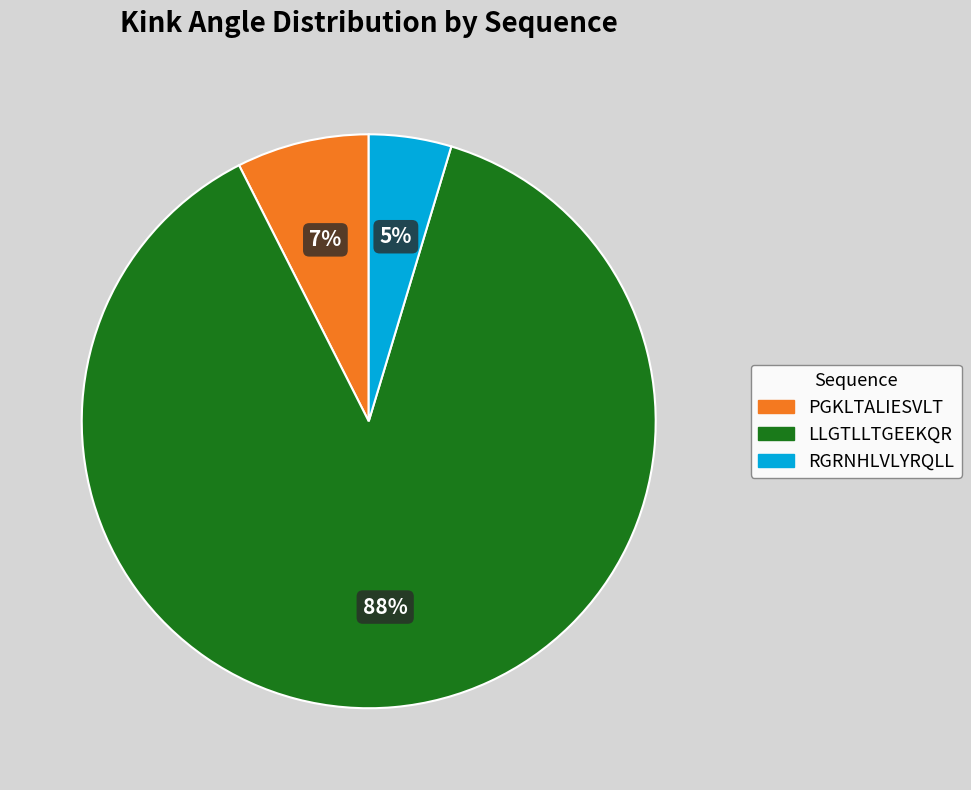

Is the sum of LLGTLLTGEEKQR and PGKLTALIESVLT greater than half?

Yes